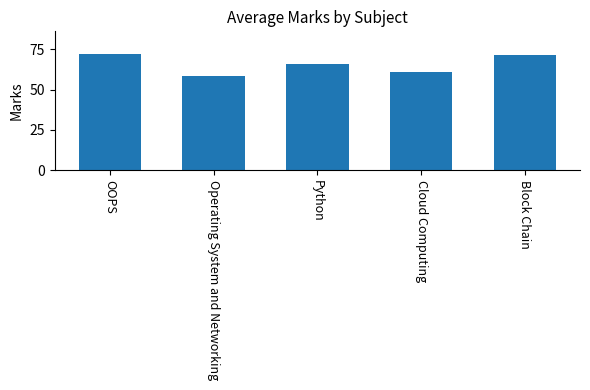

What is the label of the 3rd bar from the left?

Python